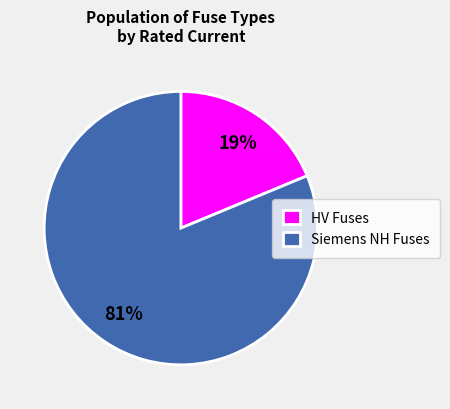

Count the number of slices in the pie.

2